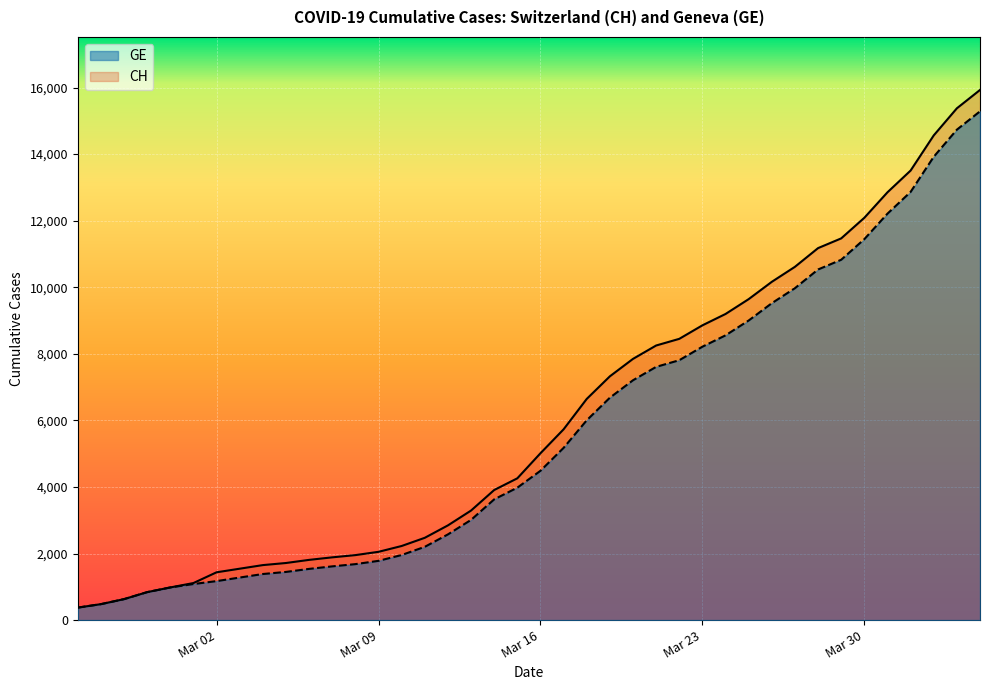

True or false: GE and CH cross at least once.

False